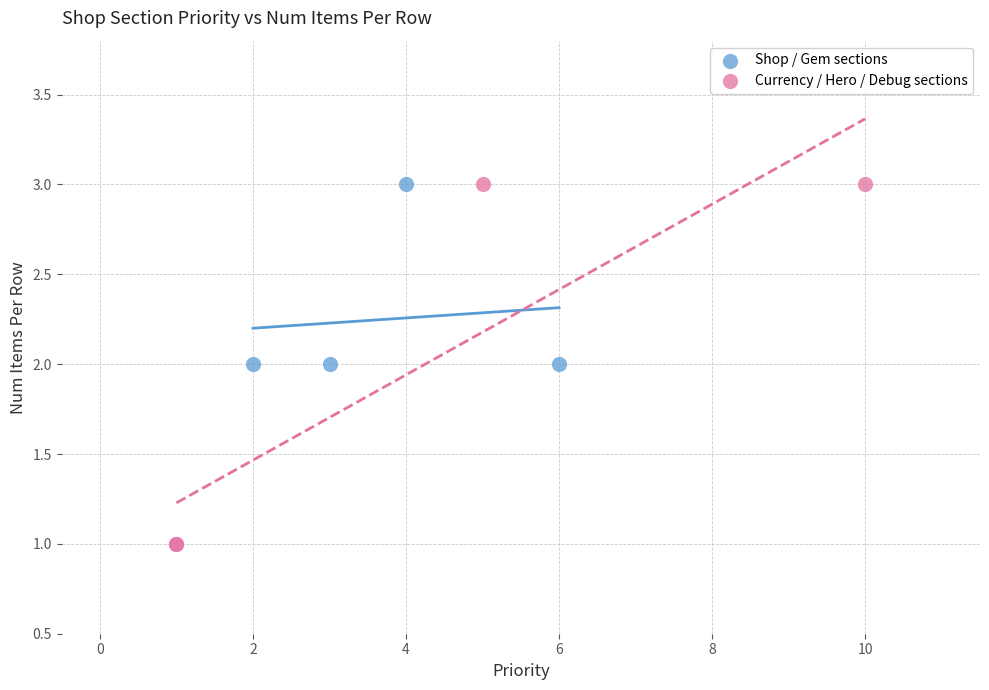

Which series has the largest Y range (max minus min)?

Currency / Hero / Debug sections